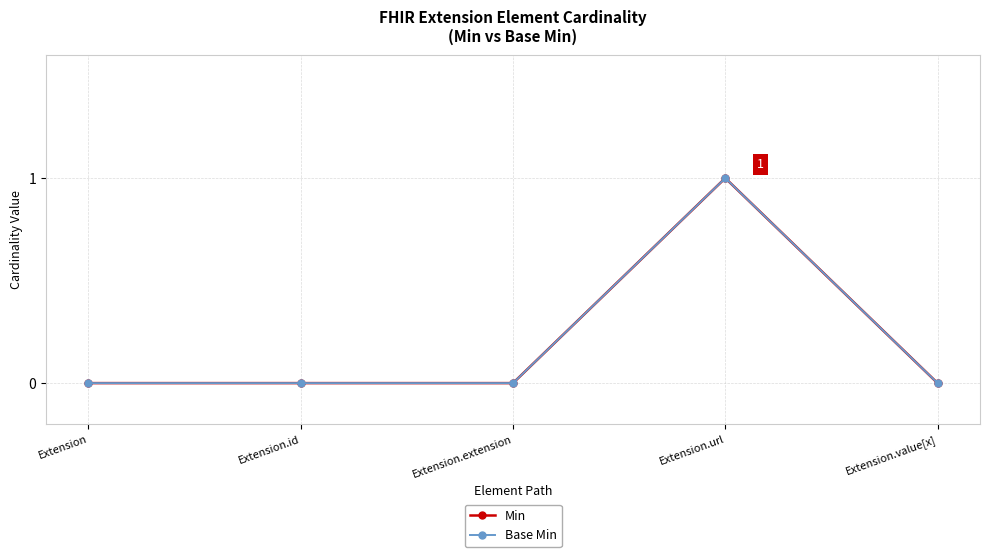

Rank the series at Extension.url from lowest to highest value.

Min, Base Min